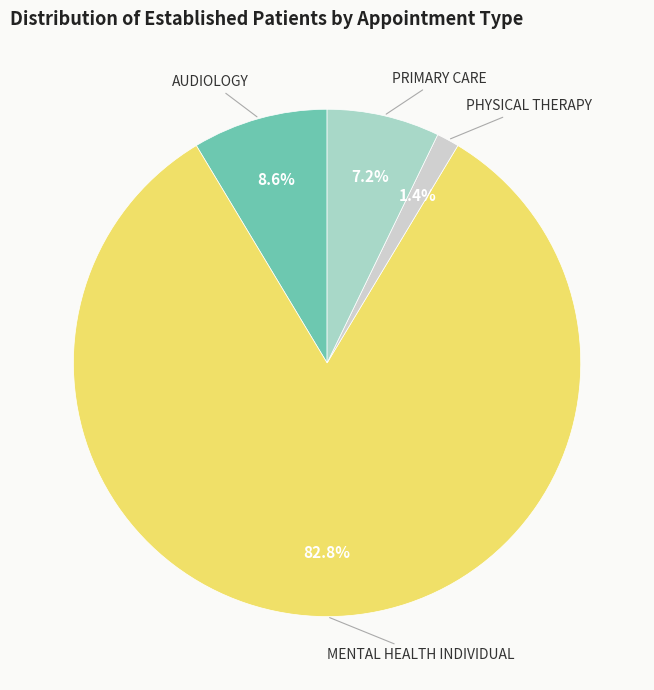

To the nearest percent, what percentage of the pie is PHYSICAL THERAPY?

1%